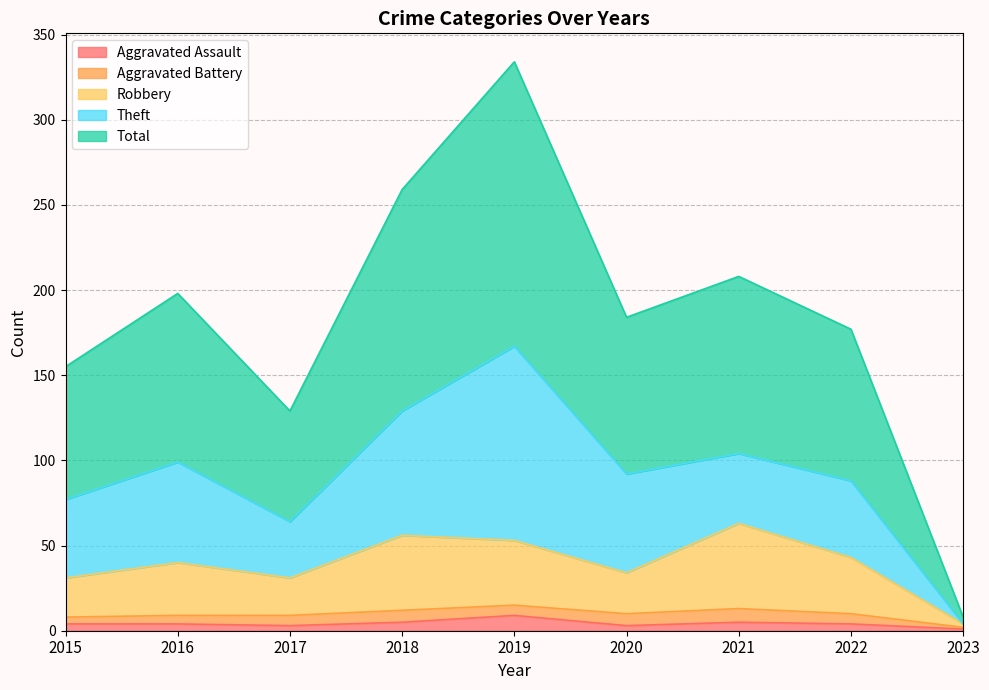

What is the difference between the highest and lowest values at 2018?

254